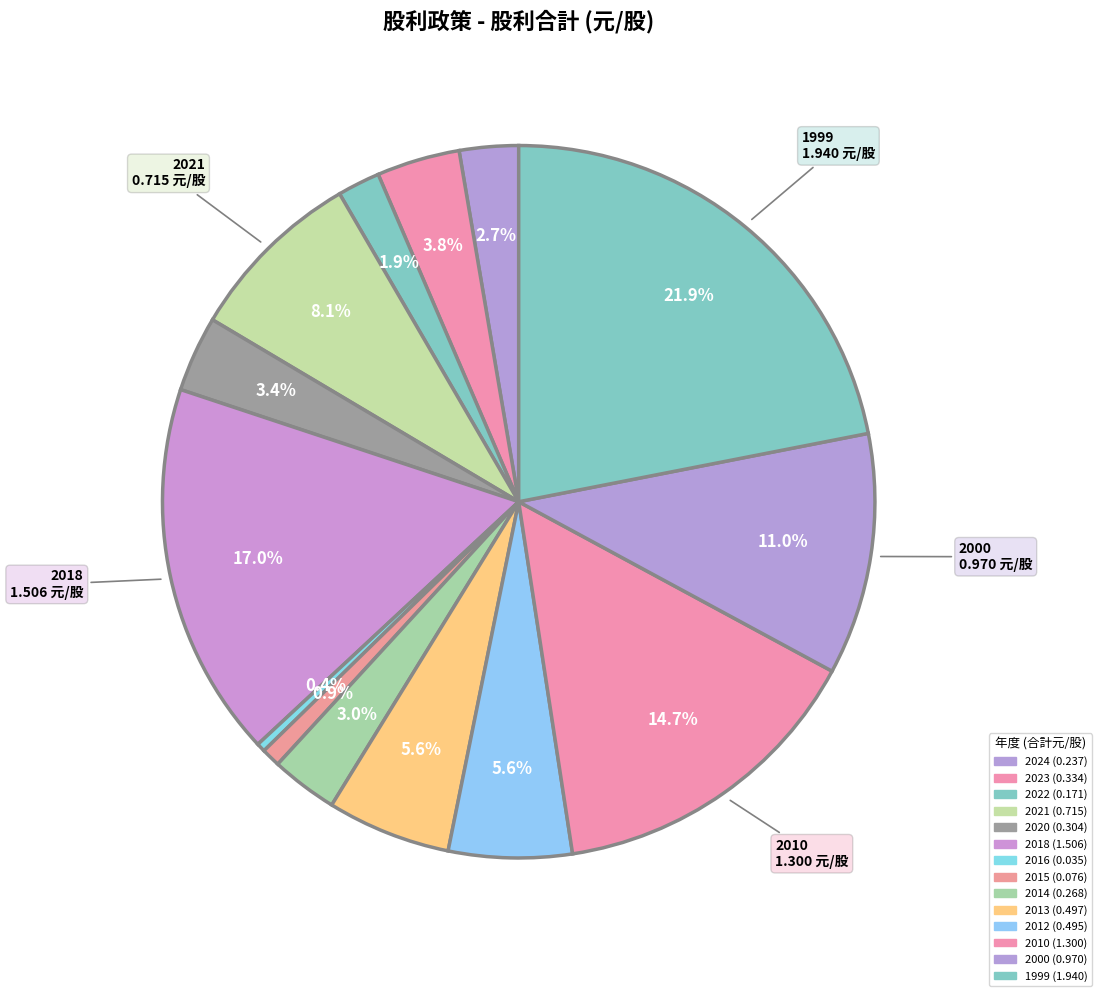

How many slices are in this pie chart?

14